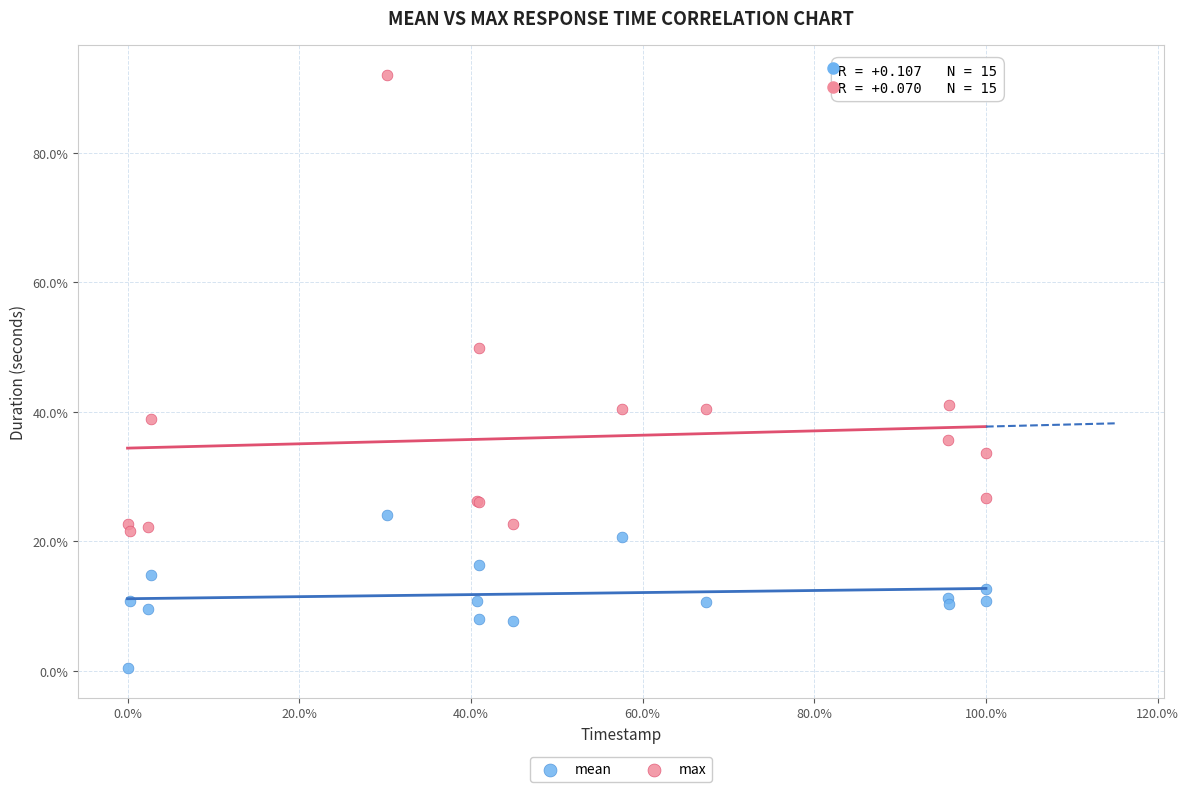

What are all the series names shown in the legend?

mean, max